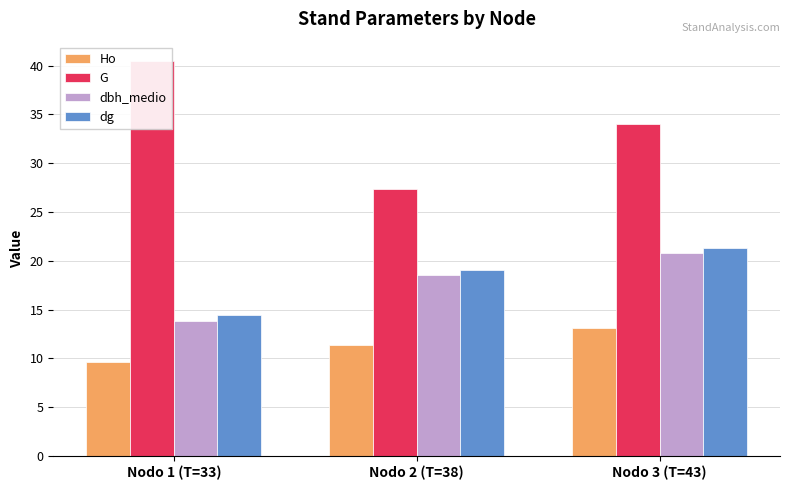

At Nodo 2 (T=38), list the series in order from largest to smallest.

G, dg, dbh_medio, Ho